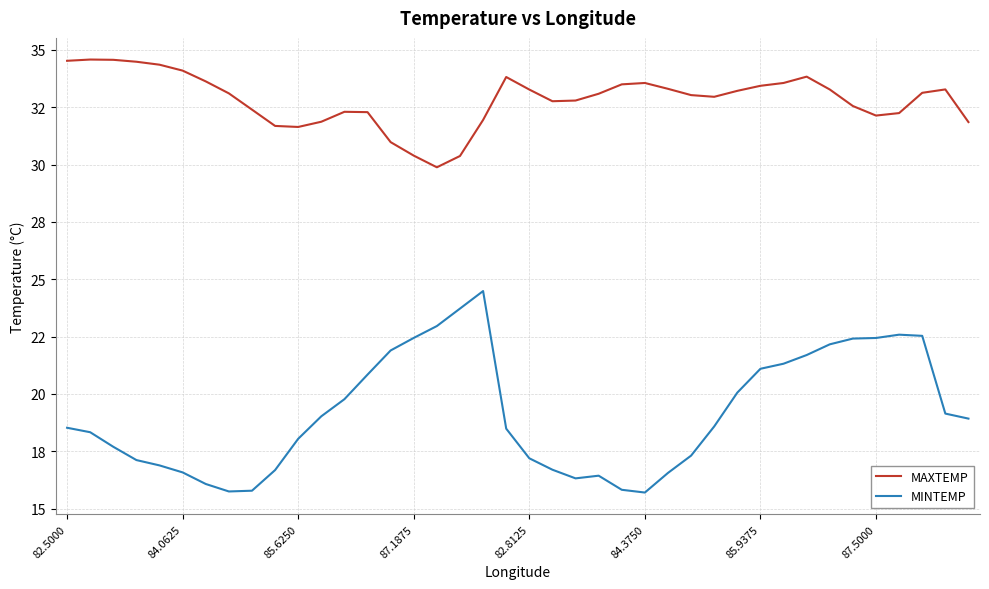

List the labels in order of MAXTEMP value, smallest first.

16, 17, 15, 14, 10, 9, 39, 11, 18, 35, 36, 13, 12, 8, 34, 21, 22, 28, 27, 23, 87.5000, 37, 29, 20, 33, 38, 26, 30, 24, 25, 31, 85.9375, 19, 32, 84.3750, 82.8125, 87.1875, 82.5000, 85.6250, 84.0625